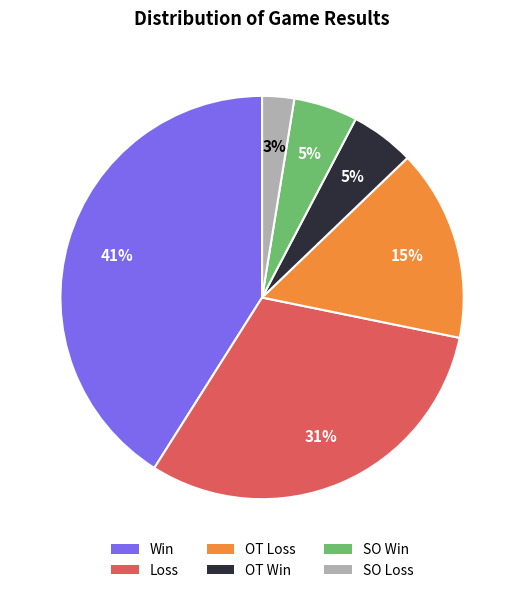

True or false: Win accounts for 53% of the total.

False